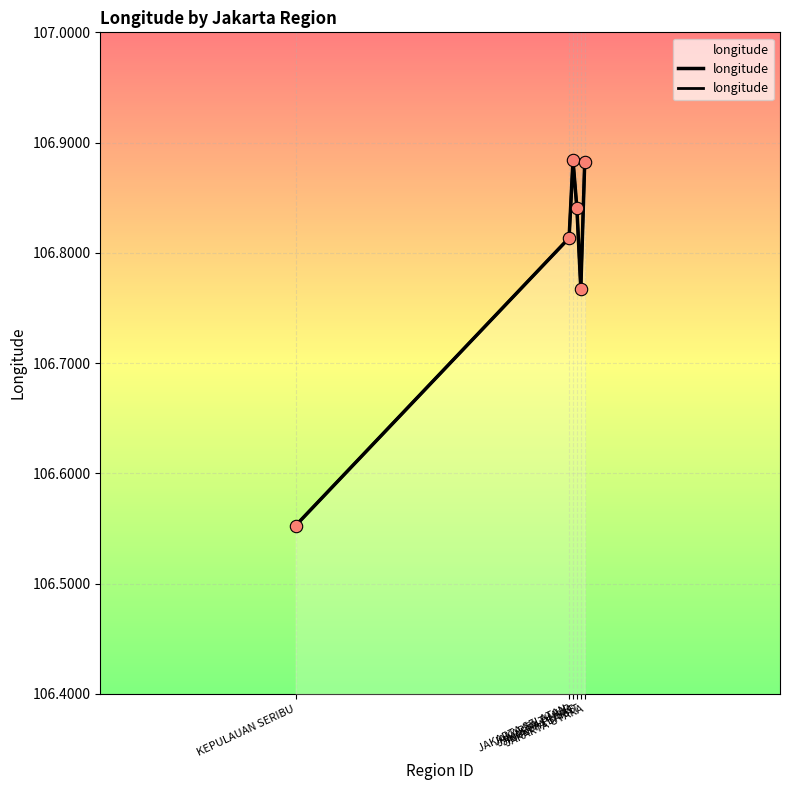

Approximately how many times larger is the value at KEPULAUAN SERIBU compared to JAKARTA SELATAN?

1.0